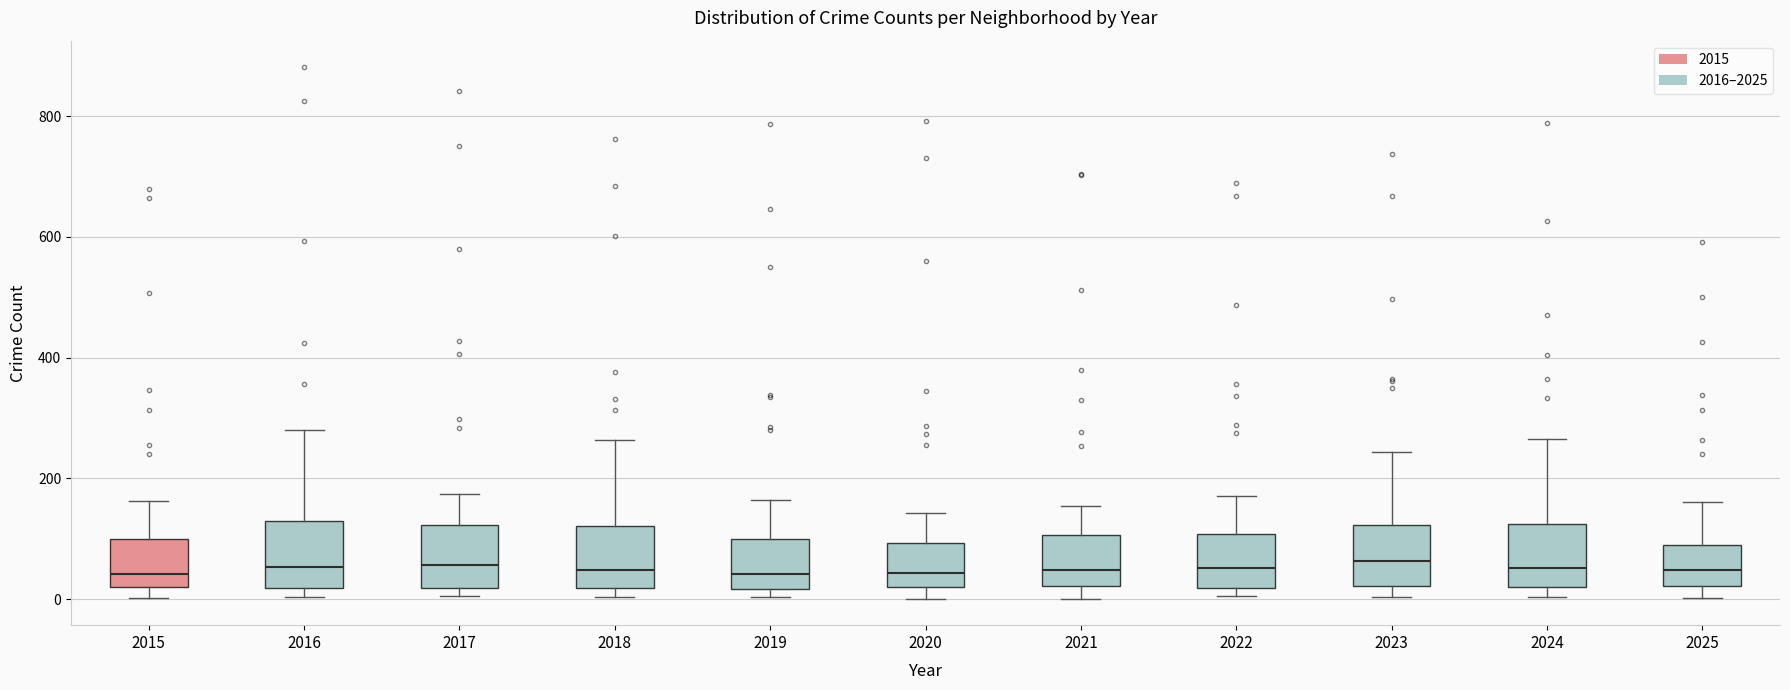

Reading left to right, transcribe this box plot: for each box, give where its median line is, the range the box spans, and where its two whiskers end, as read against the y-axis. The values are not printed on the chart, so give them approximately, as read against the axis.

2015: median 40, box 20 to 100, whiskers 0 to 160
2016: median 60, box 20 to 120, whiskers 0 to 280
2017: median 60, box 20 to 120, whiskers 0 to 180
2018: median 40, box 20 to 120, whiskers 0 to 260
2019: median 40, box 20 to 100, whiskers 0 to 160
2020: median 40, box 20 to 100, whiskers 0 to 140
2021: median 40, box 20 to 100, whiskers 0 to 160
2022: median 60, box 20 to 100, whiskers 0 to 180
2023: median 60, box 20 to 120, whiskers 0 to 240
2024: median 60, box 20 to 120, whiskers 0 to 260
2025: median 40, box 20 to 100, whiskers 0 to 160